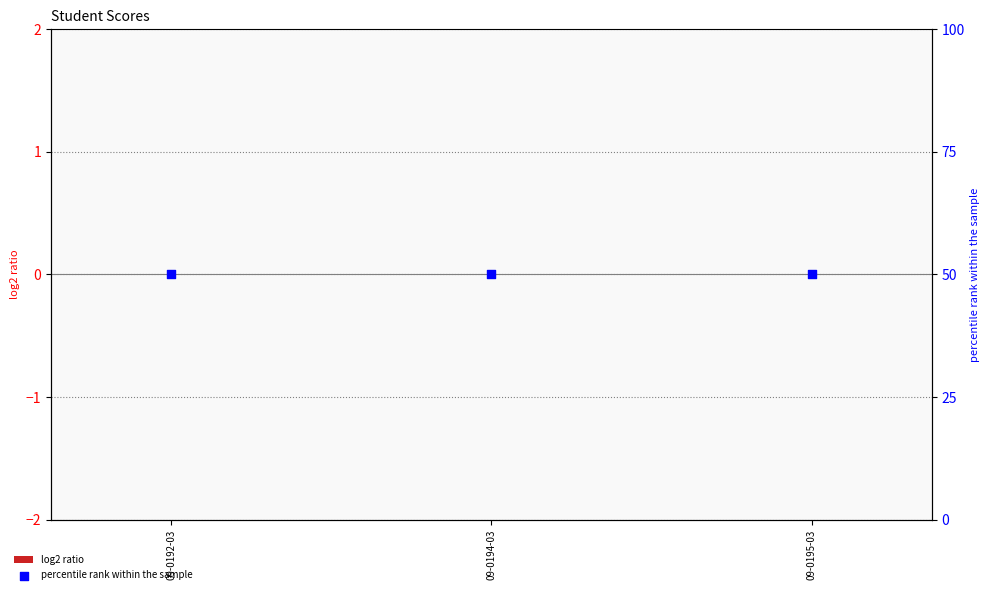

Is the value of log2 ratio at 09-0195-03 greater than the value of percentile rank within the sample at 09-0195-03?

No